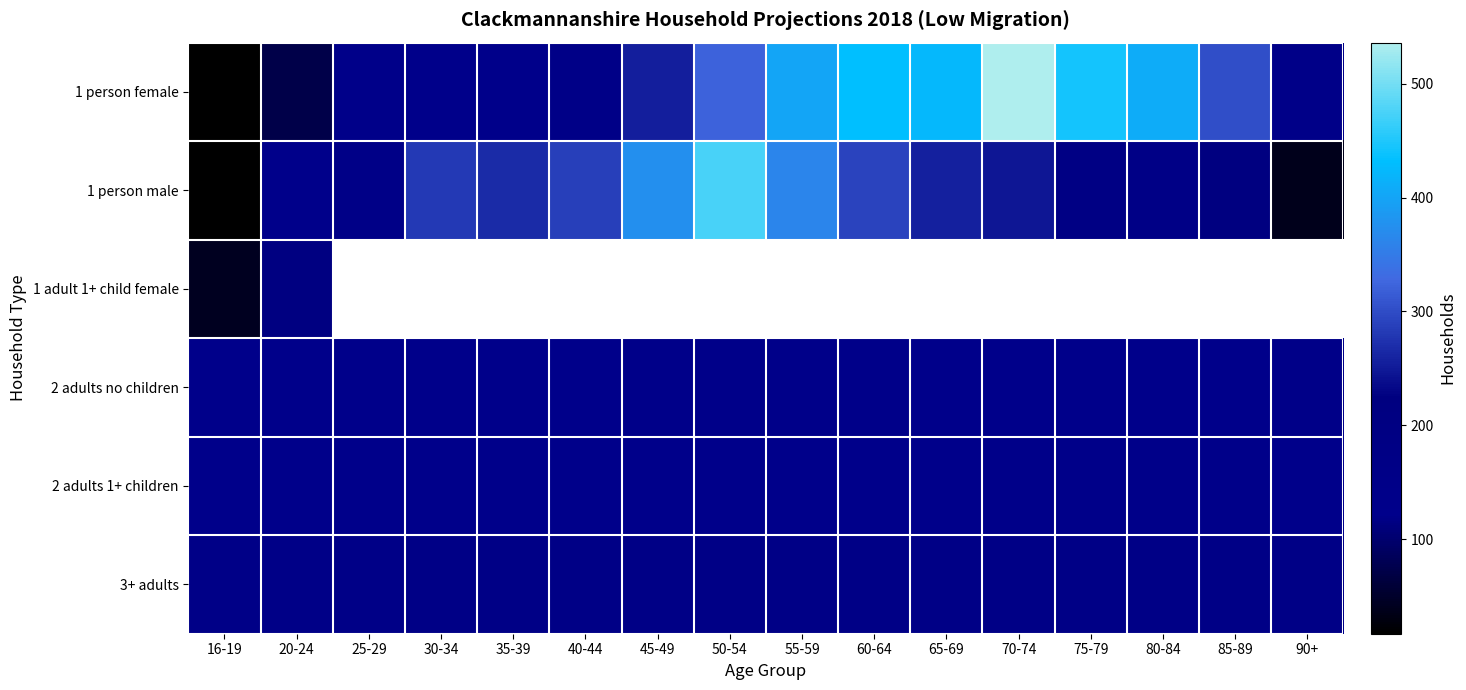

What is the difference between the 2 adults no children values at 70-74 and 75-79?

1.0